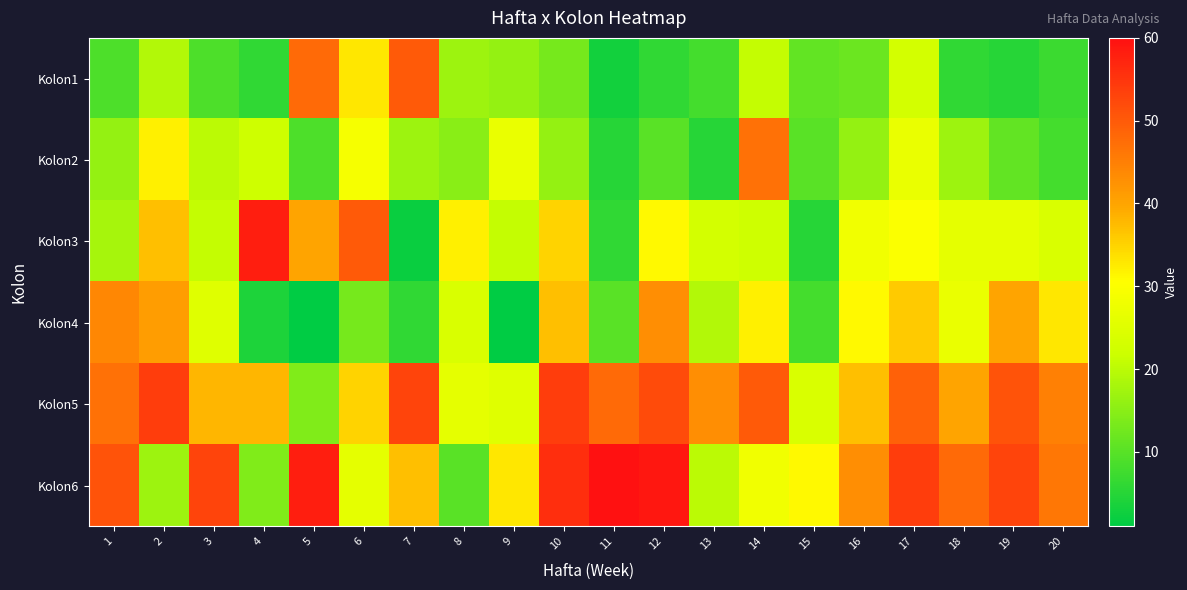

Which series has the largest range (max minus min)?

Kolon3